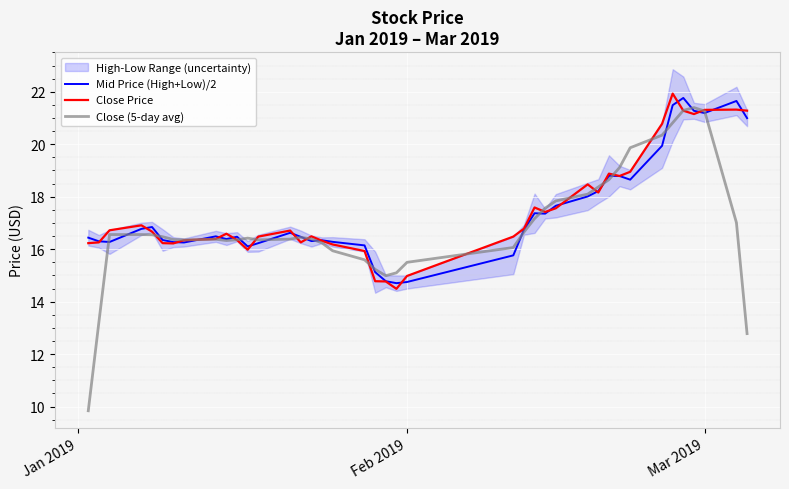

Reading left to right, extract all data points from this chart.

Mid Price (High+Low)/2: 16.4	16.3	16.3	16.8	16.8	16.4	16.3	16.3	16.5	16.4	16.5	16.1	16.2	16.6	16.5	16.3	16.3	16.3	16.1	15.1	14.8	14.7	14.8	15.8	16.7	17.4	17.4	17.7	18.0	18.2	18.8	18.8	18.6	19.9	21.5	21.8	21.3	21.2	21.6	21.0
Close Price: 16.2	16.3	16.7	16.9	16.7	16.2	16.2	16.3	16.4	16.6	16.4	16.0	16.5	16.7	16.3	16.5	16.3	16.2	15.9	14.8	14.8	14.5	15.0	16.5	16.8	17.6	17.4	17.6	18.5	18.2	18.9	18.8	18.9	20.8	21.9	21.3	21.1	21.3	21.3	21.3
Close (5-day avg): 9.8	13.2	16.6	16.6	16.6	16.5	16.4	16.4	16.4	16.3	16.4	16.4	16.4	16.4	16.5	16.4	16.2	15.9	15.6	15.2	15.0	15.1	15.5	16.1	16.7	17.2	17.6	17.8	18.1	18.4	18.6	19.1	19.9	20.3	20.8	21.3	21.4	21.3	17.0	12.8